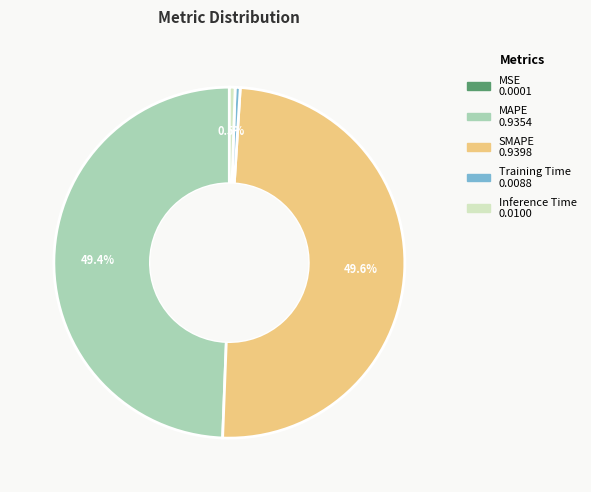

What percentage is NOT represented by Inference Time?

99.5%